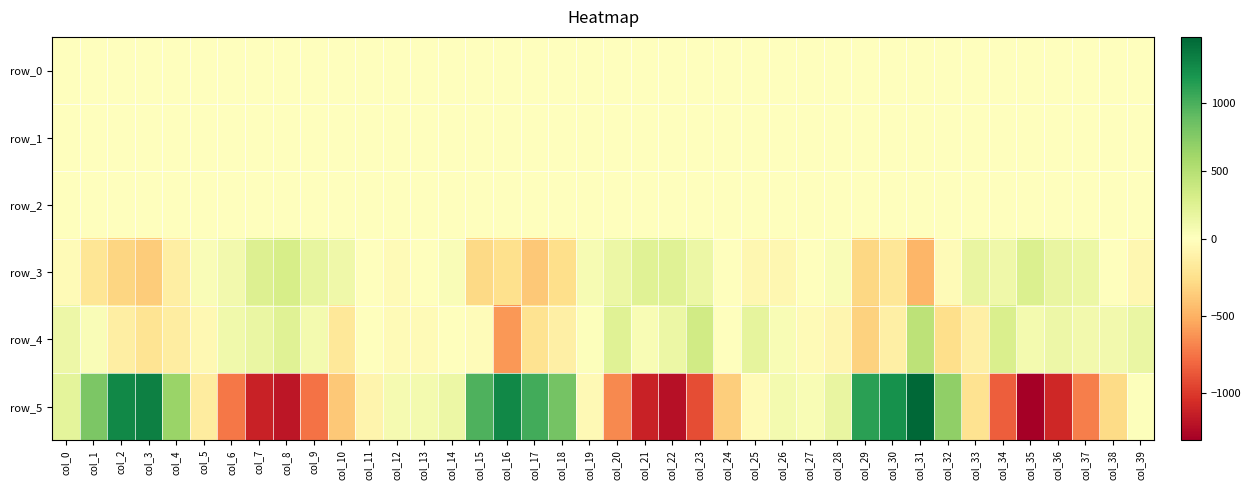

Which series has the largest range (max minus min)?

row_5